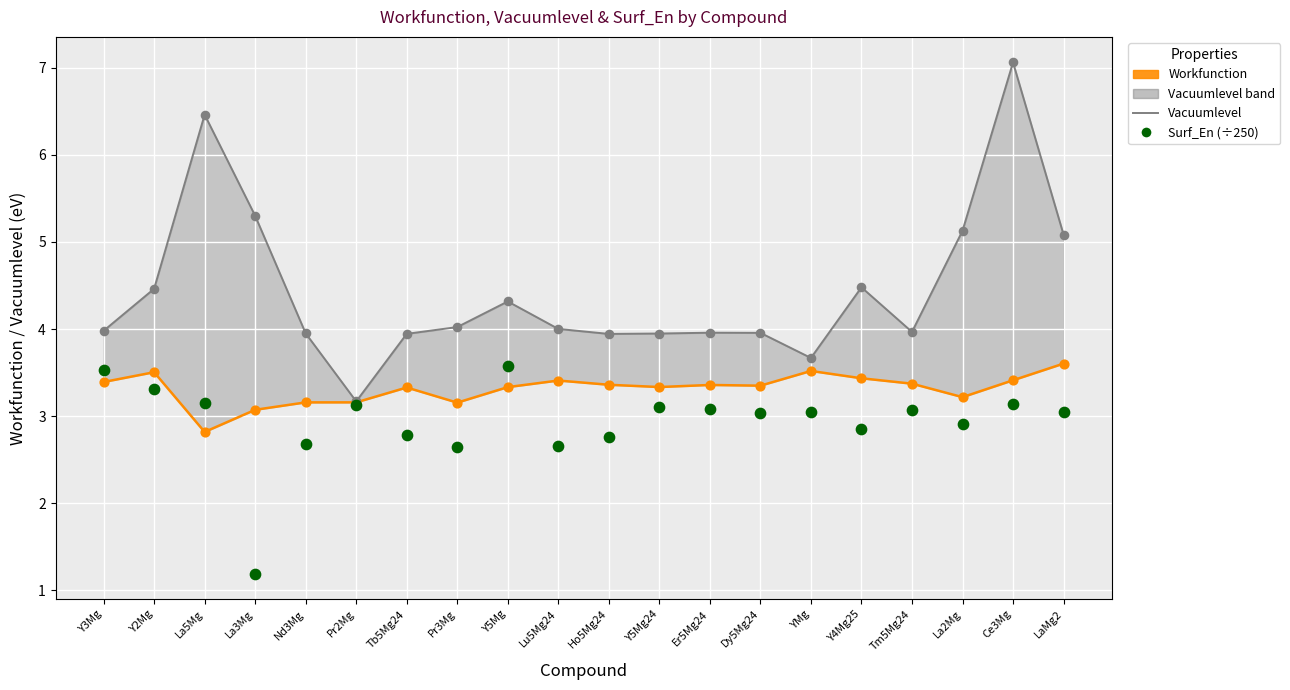

Which series has the largest total across all categories?

Vacuumlevel